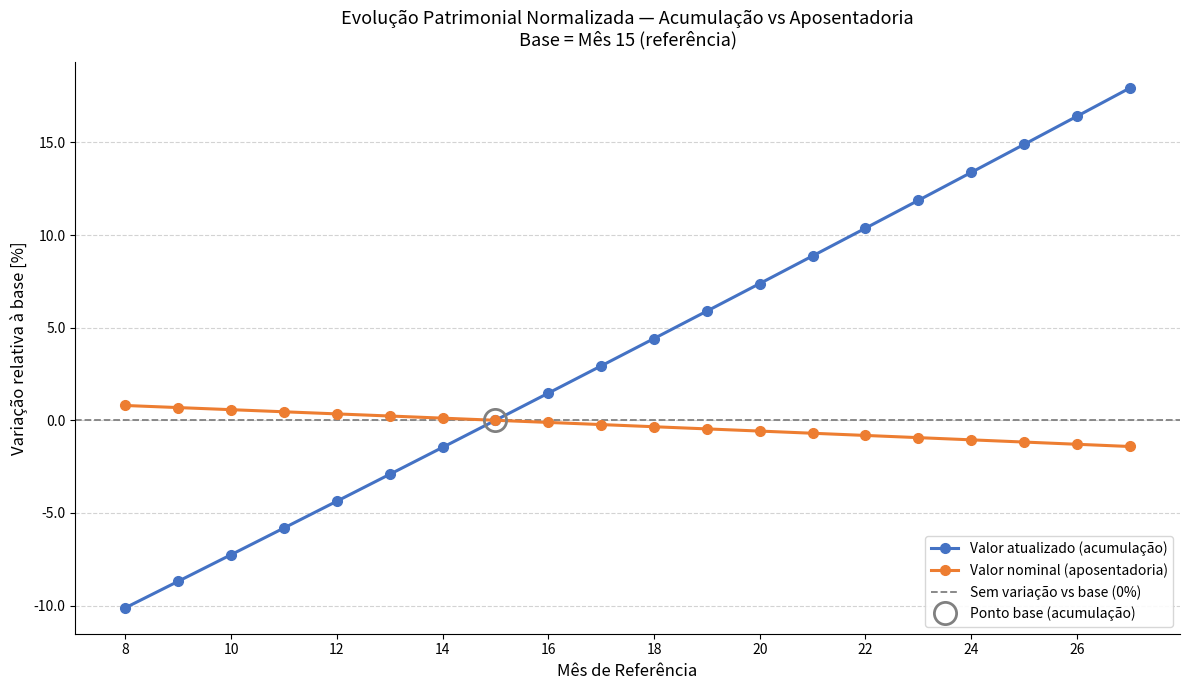

What is the sum of the Valor nominal (aposentadoria) values at 10 and 17?

0.3